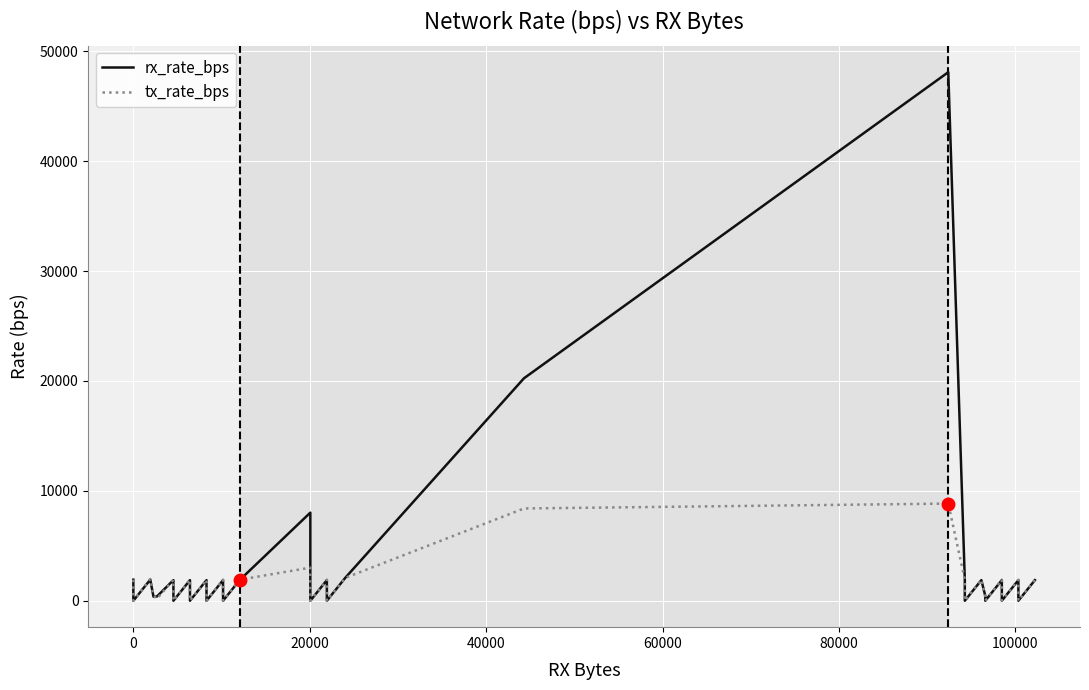

The value of rx_rate_bps at 28 is 23928. True or false?

False